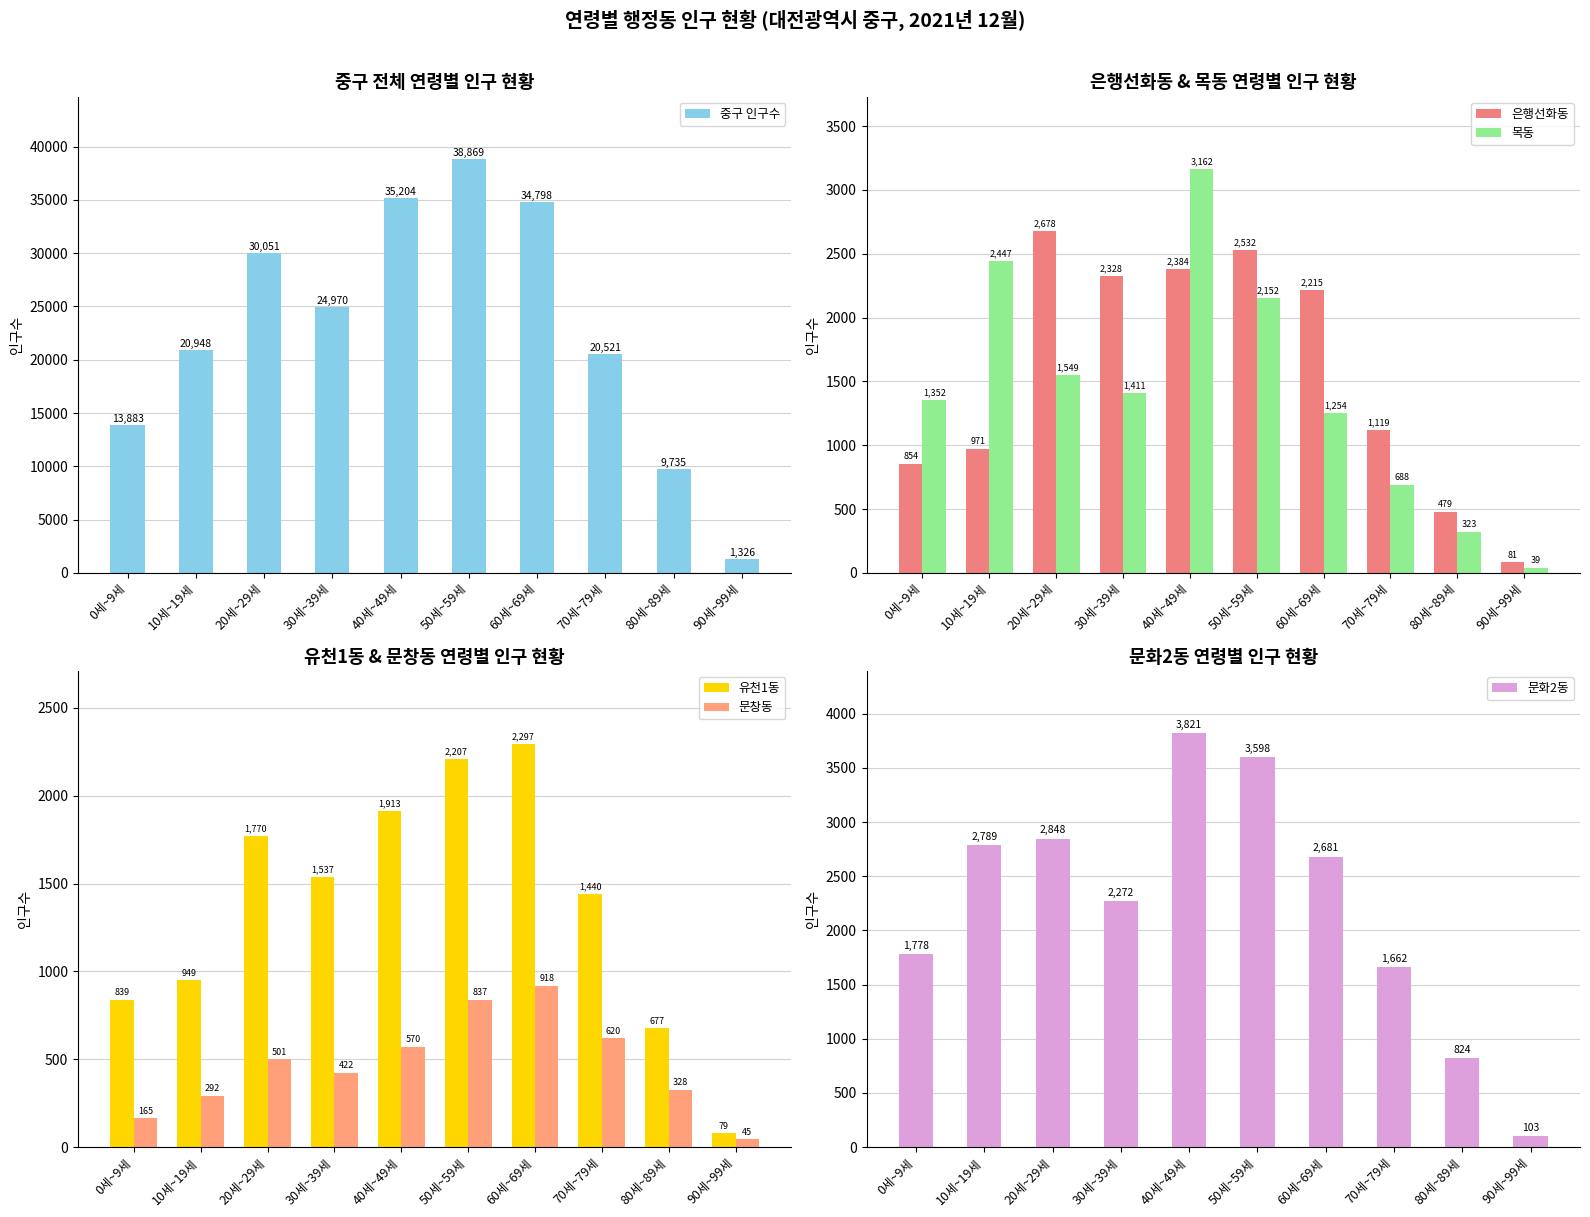

What is the lowest value of the 은행선화동 series?

81